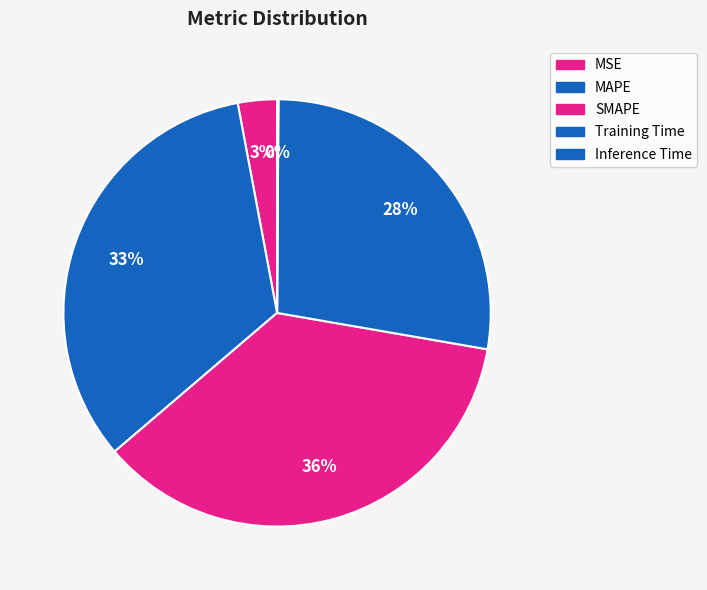

What is the smallest slice in the pie chart?

Inference Time